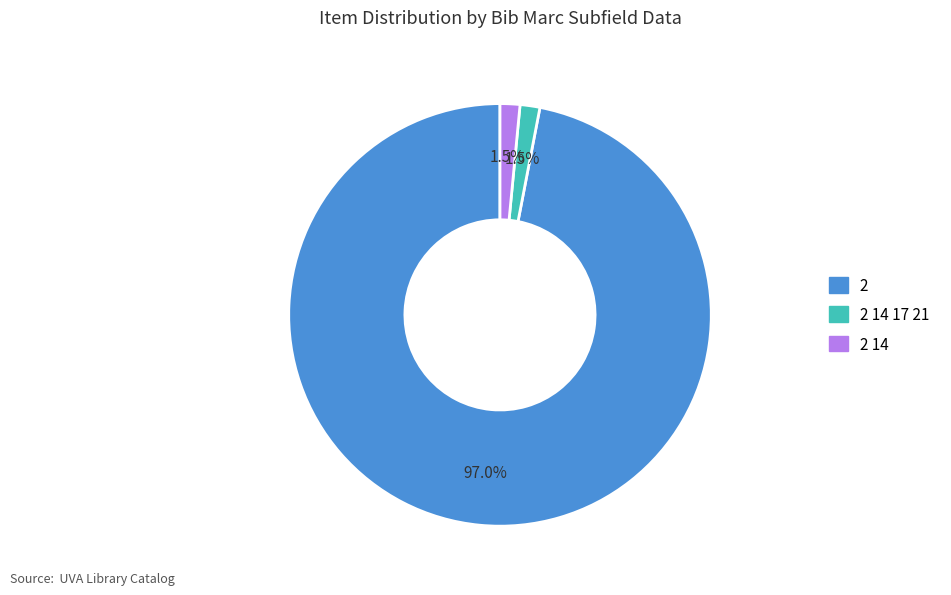

What percentage is NOT represented by 2 14 17 21?

98.5%